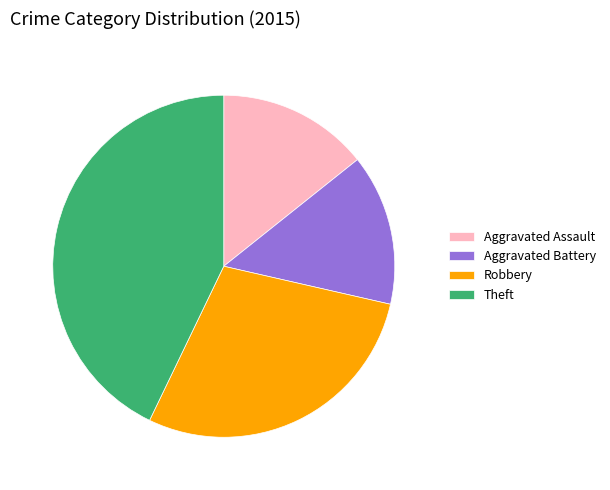

Is Aggravated Assault the majority of the pie?

No